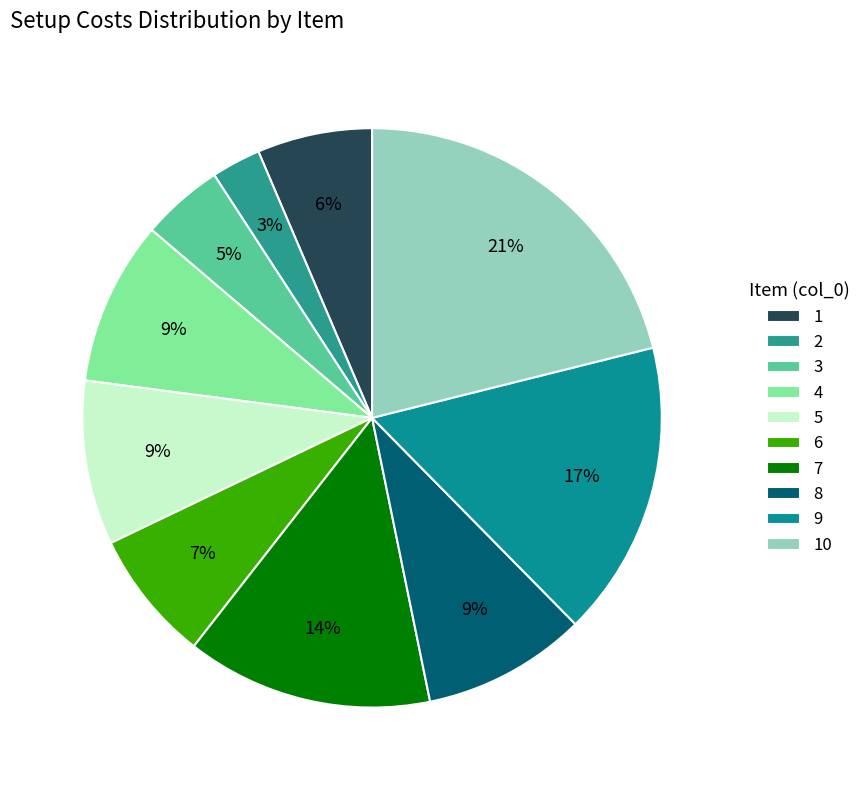

Is 1 the majority of the pie?

No